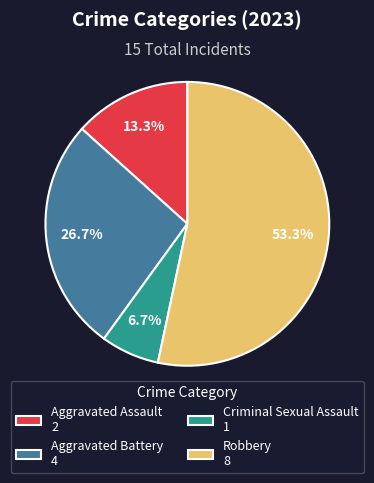

To the nearest percent, what is the difference between the Aggravated Battery and Criminal Sexual Assault slice percentages?

20%